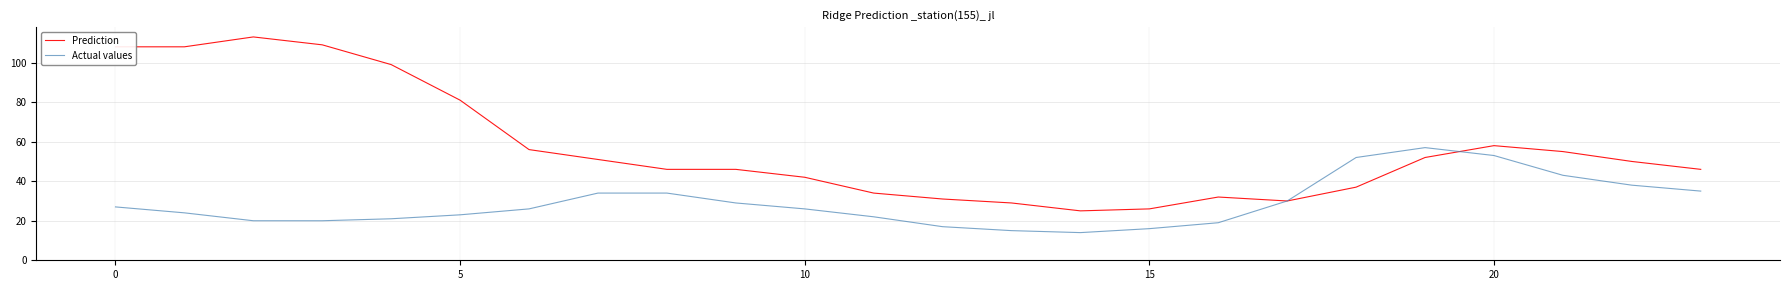

What is the maximum value shown in the chart?

113